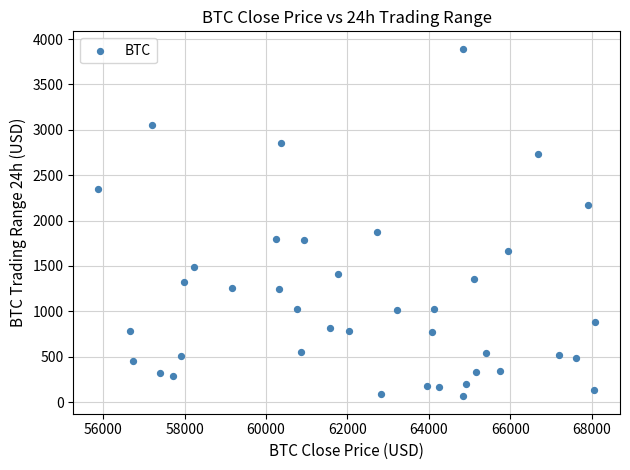

What is the range of Y values (max minus min)?

3830.8